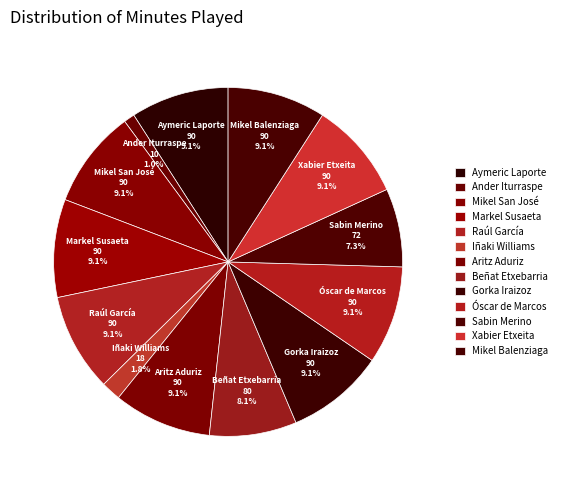

How many slices are in this pie chart?

13